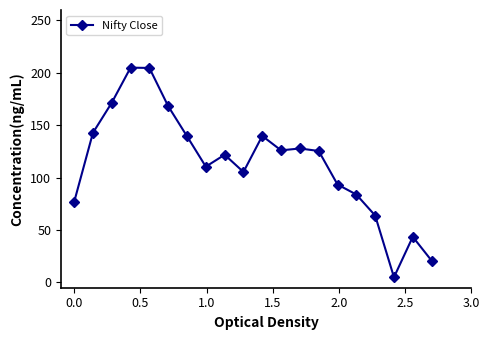

How many values exceed 125?

10